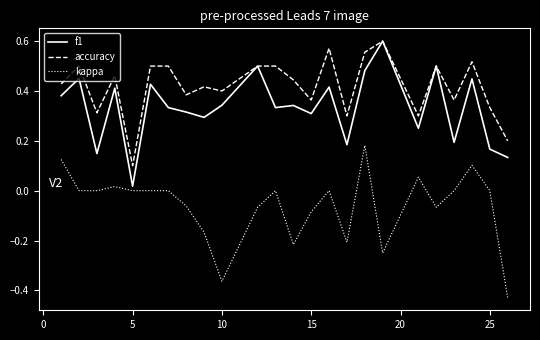

Which series has the largest total across all categories?

accuracy